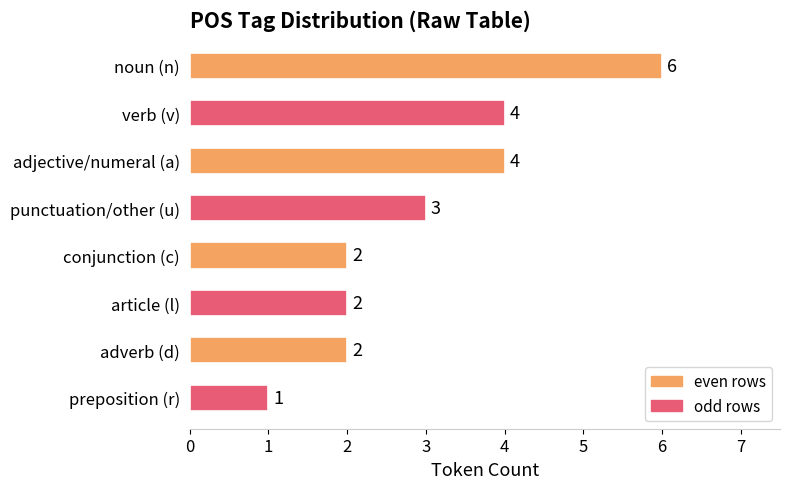

What is the label of the 5th bar from the top?

conjunction (c)